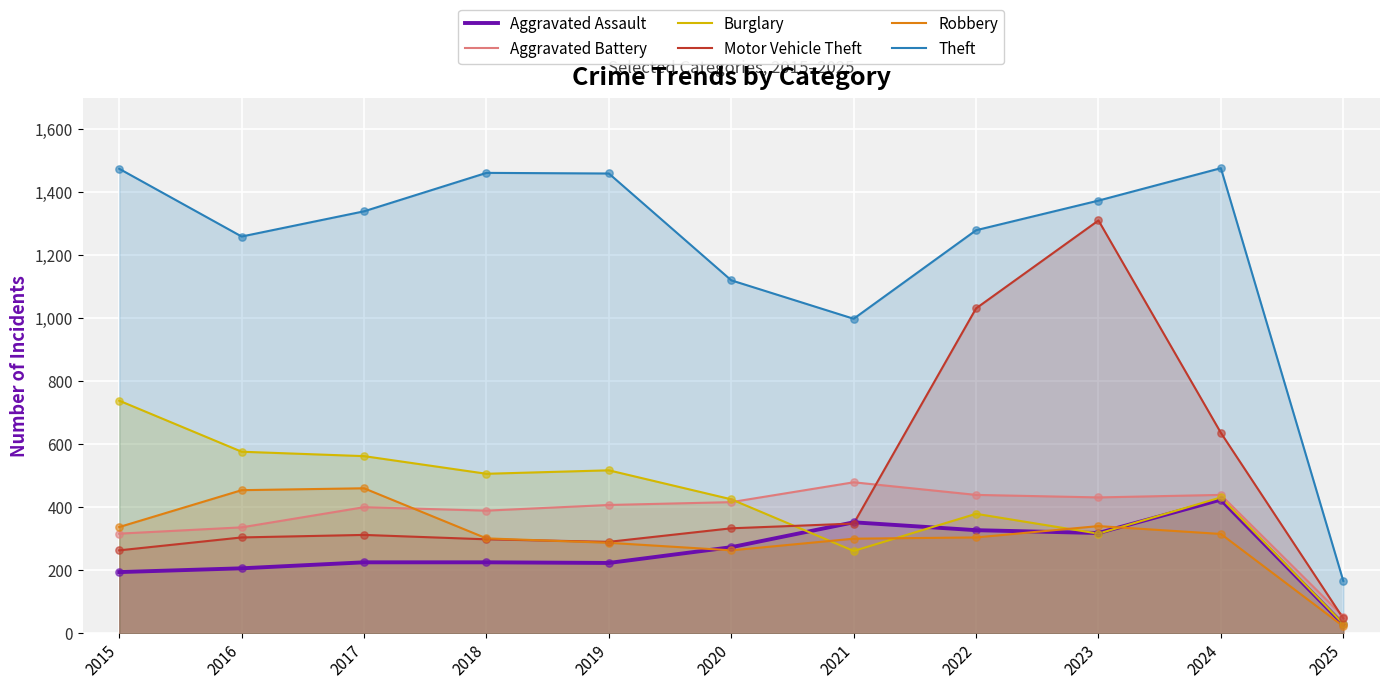

At which category is the sum across all series the highest?

2023